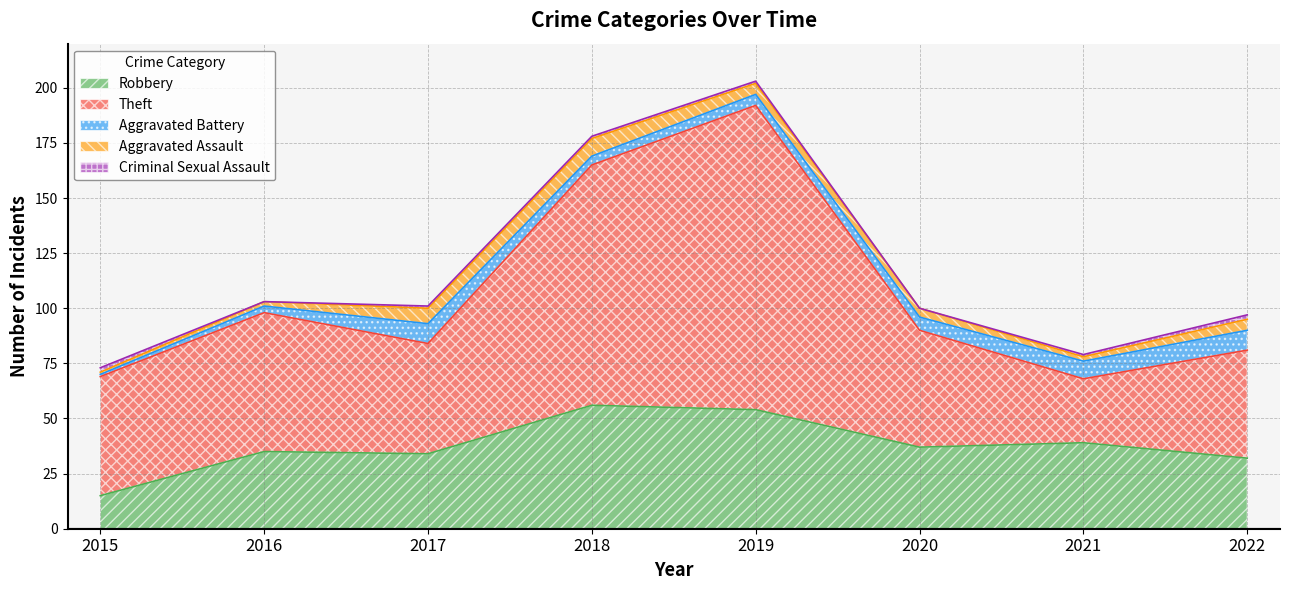

The Criminal Sexual Assault series shows 0 at 2021. True or false?

False